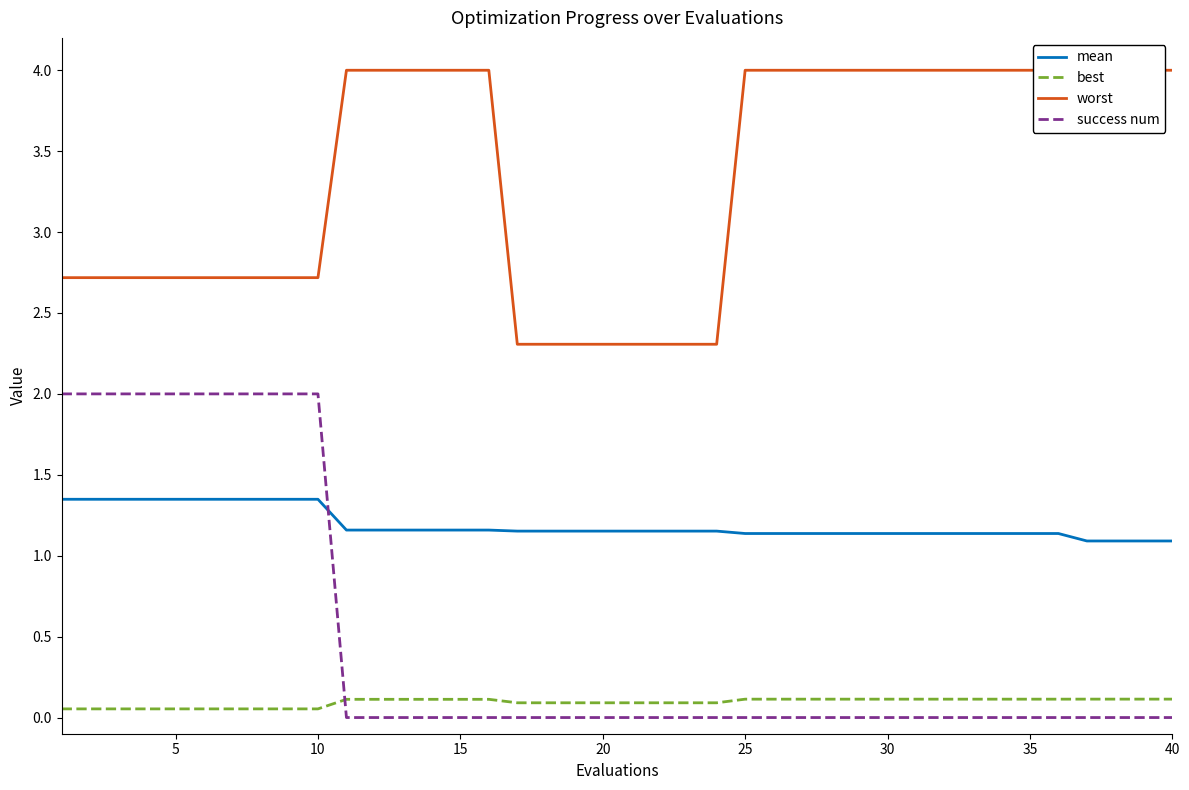

True or false: best and mean cross at least once.

False